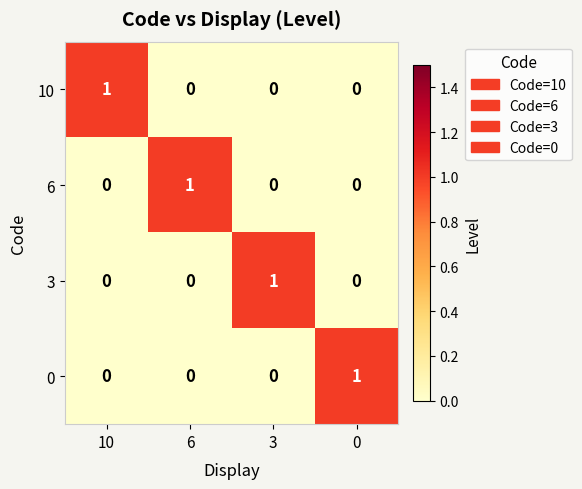

Count the 6 values in the range 0 to 1.

4